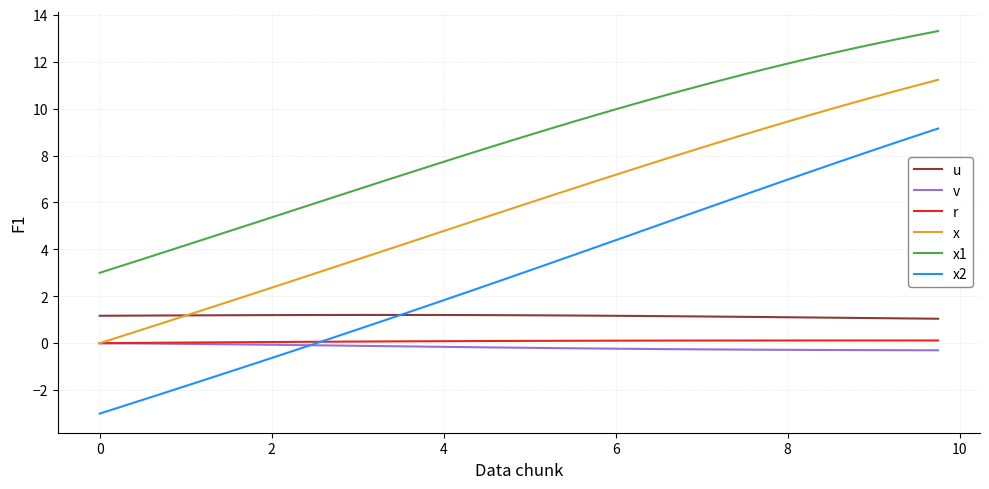

Which series has the largest total across all categories?

x1